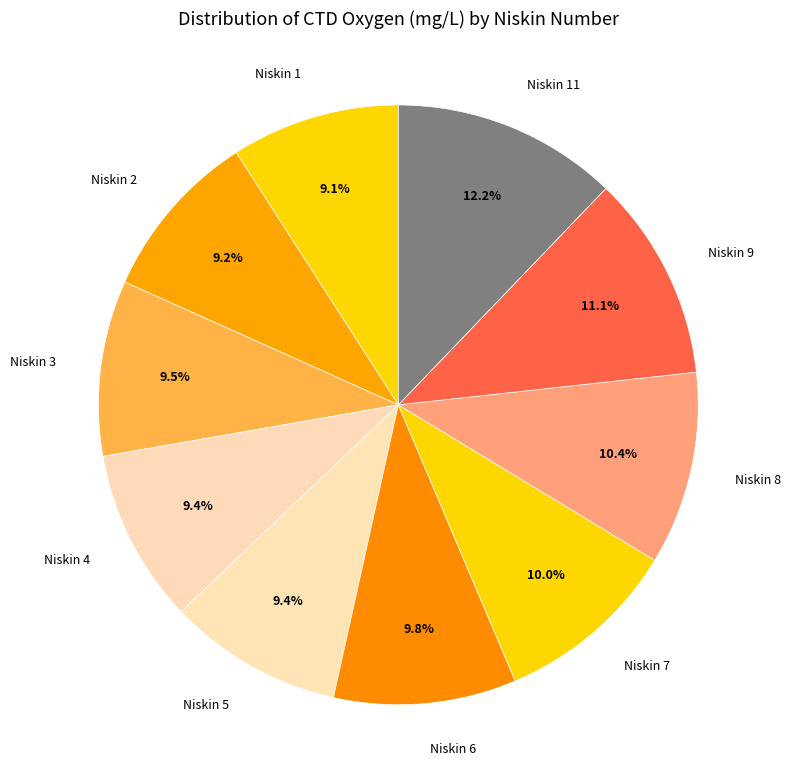

Is there any slice that represents more than half of the pie?

No